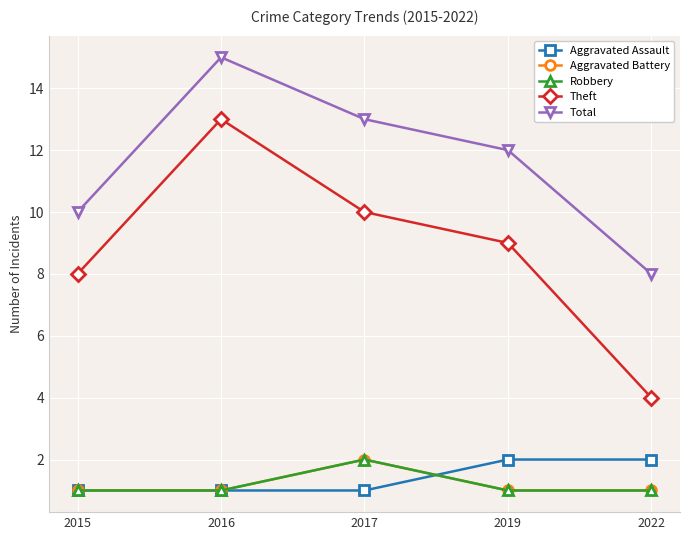

How many Aggravated Battery values are between 1 and 2?

5